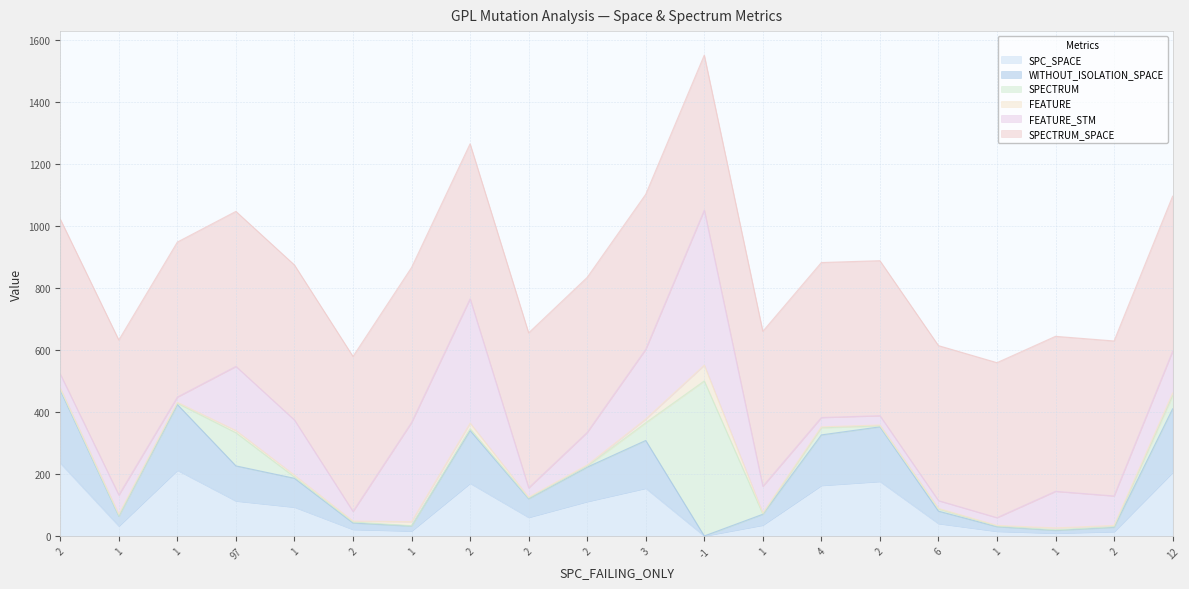

True or false: WITHOUT_ISOLATION_SPACE and FEATURE intersect in this chart.

True